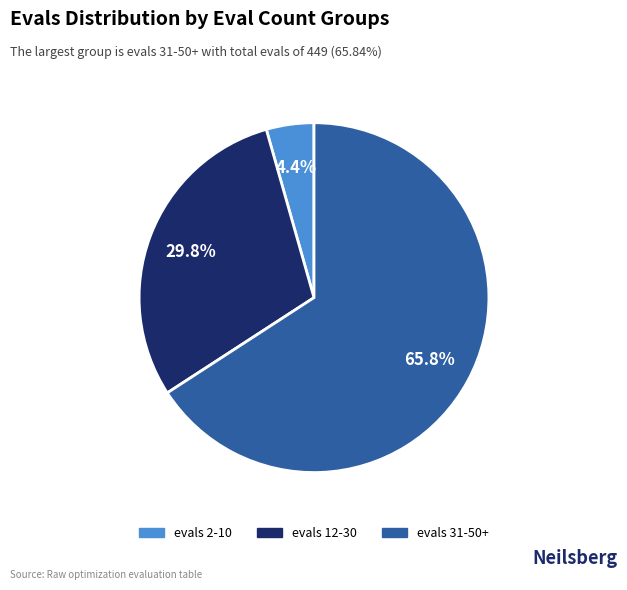

To the nearest percent, what is the difference between the largest and smallest slice percentages?

61%